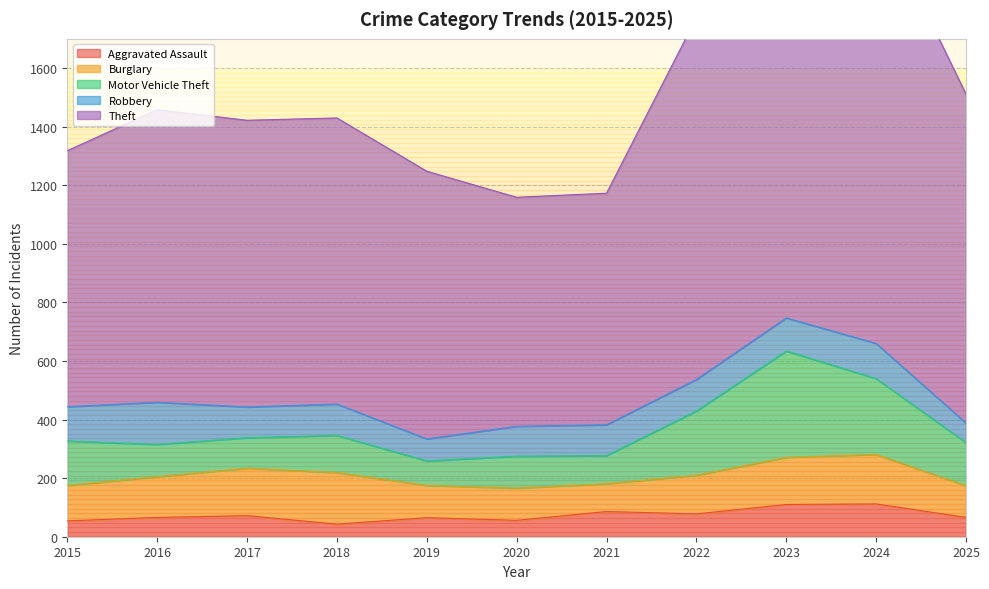

What is the difference between the maximum and minimum values in the Theft series?

700